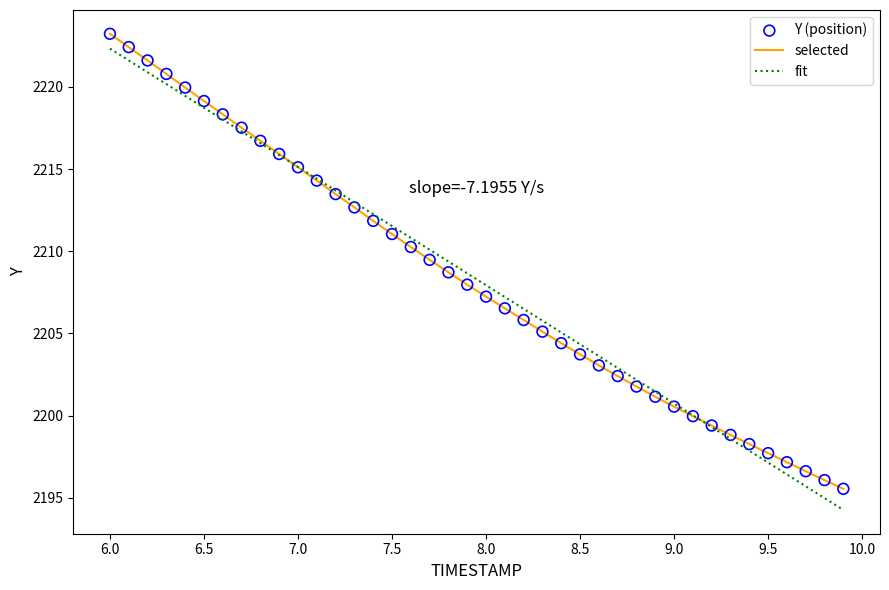

What is the maximum value shown in the chart?

2223.2